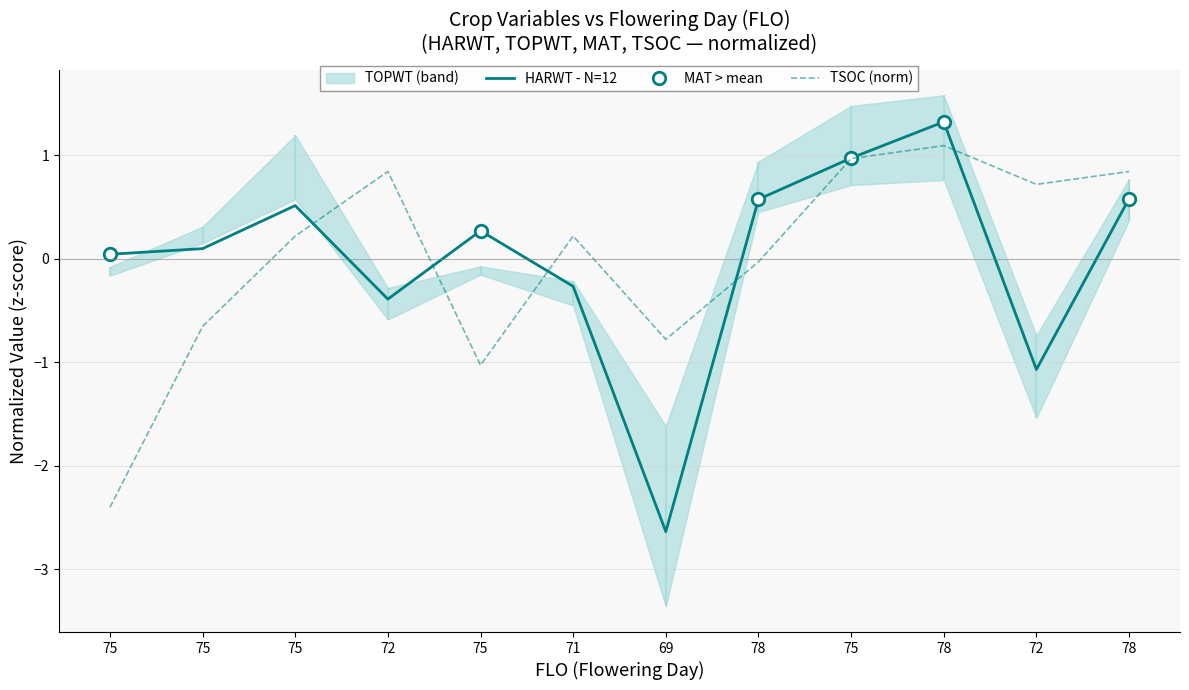

What is the minimum value shown in the chart?

-2.6